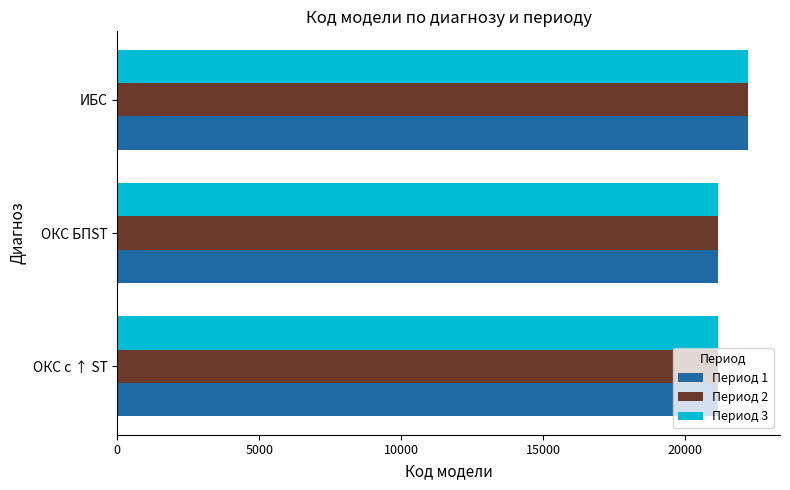

The value of Период 2 at ОКС БПST is 21167. True or false?

True